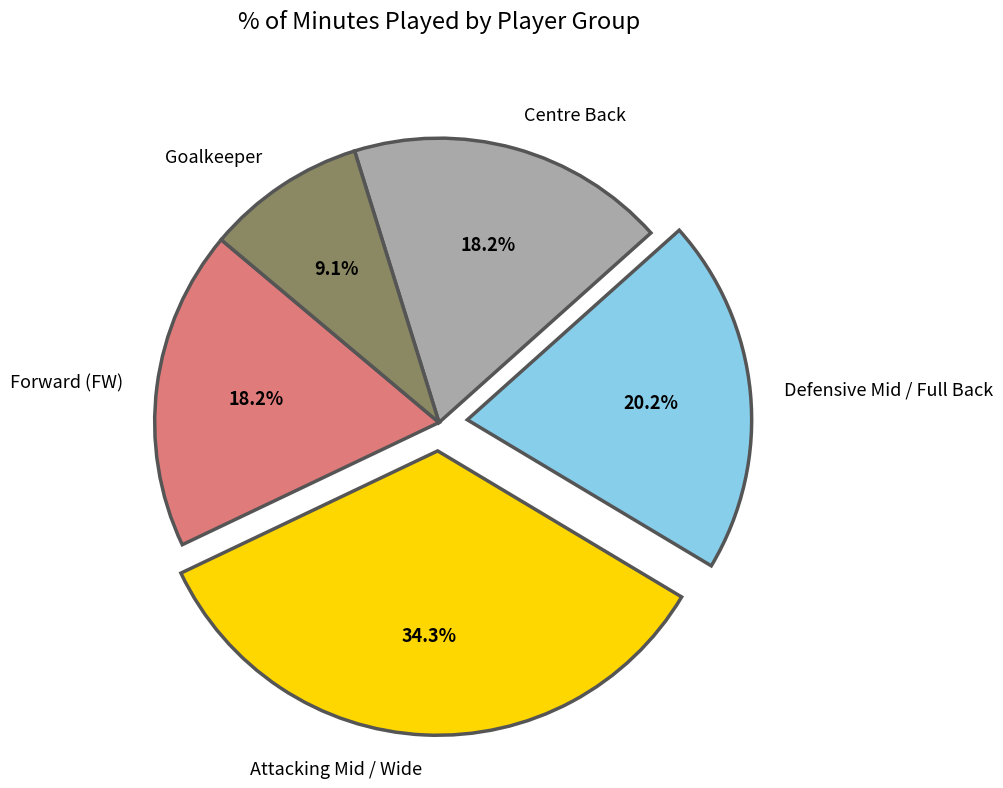

What is the largest slice in the pie chart?

Attacking Mid / Wide